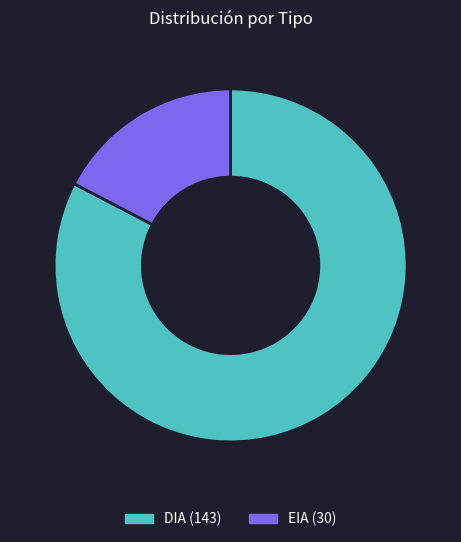

Does EIA represent more than half of the total?

No